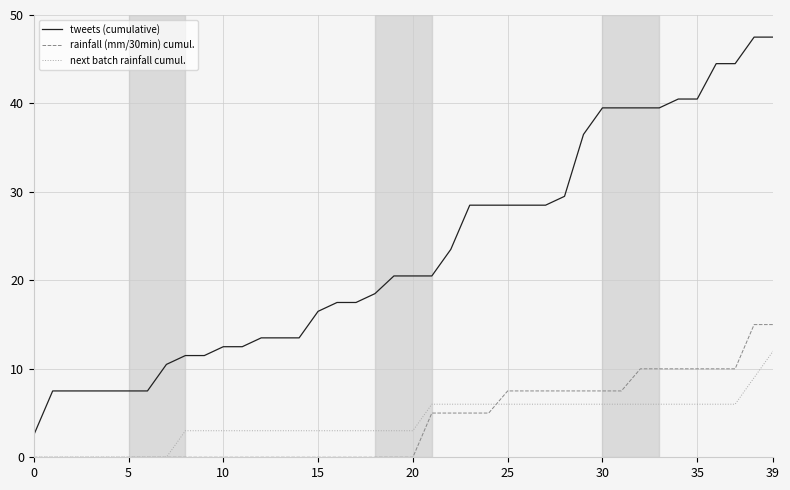

True or false: rainfall (mm/30min) cumul. and tweets (cumulative) cross at least once.

False